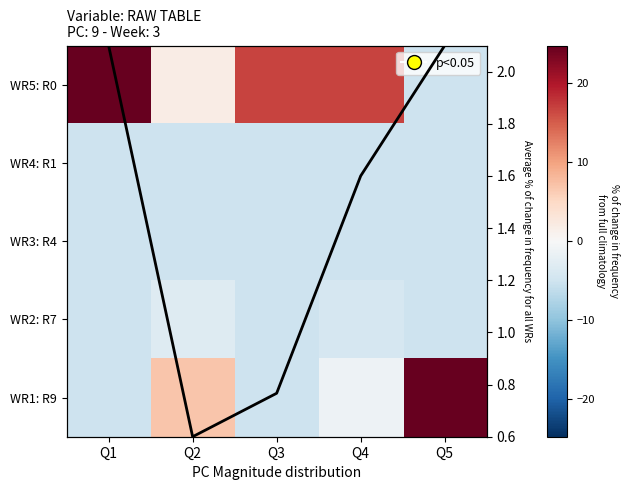

How many data points in WR5: R0 are above 16?

3